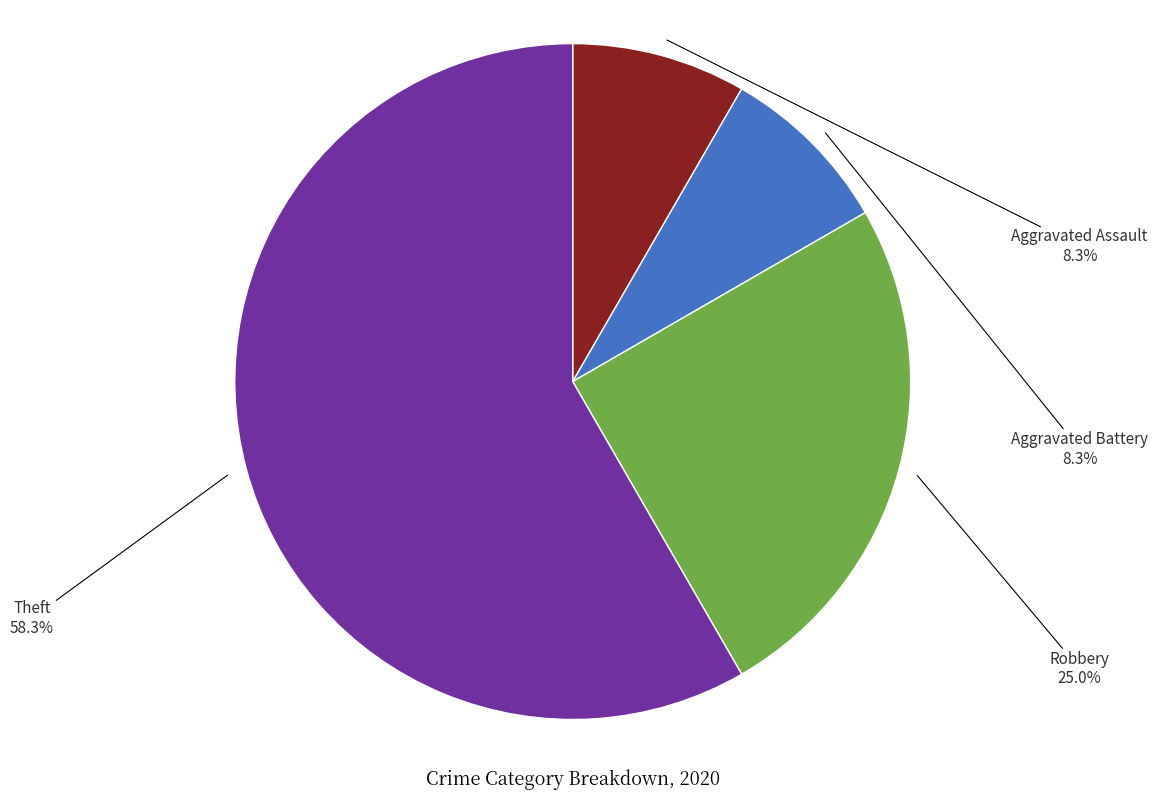

To the nearest percent, what portion does Aggravated Assault represent?

8%